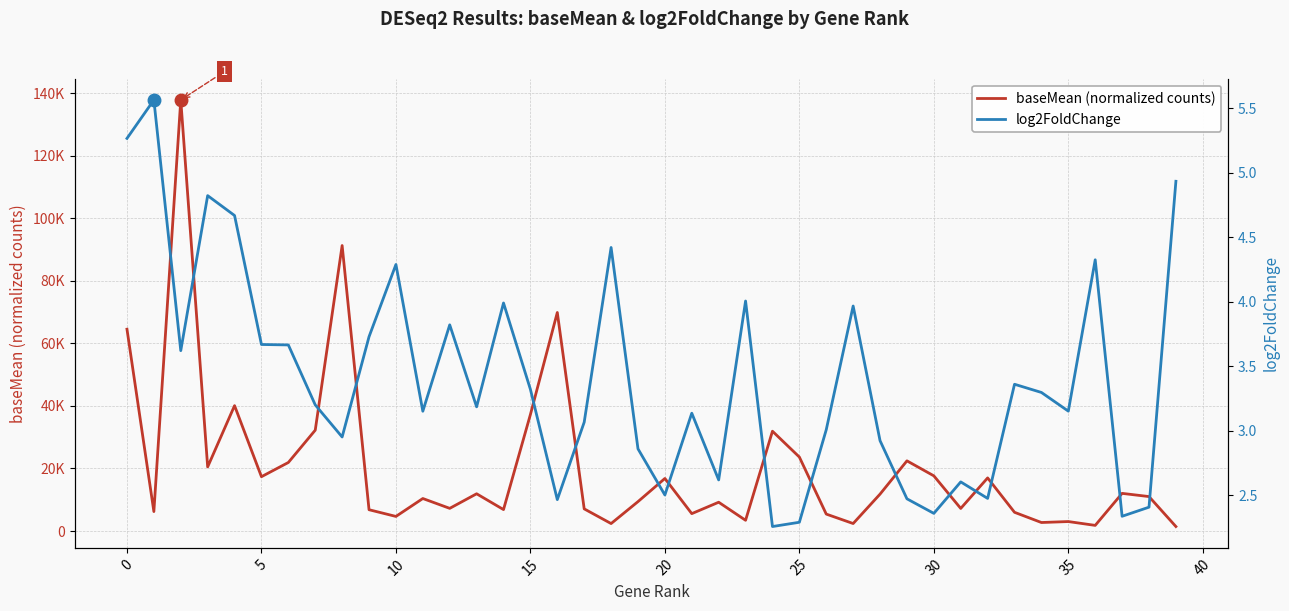

Does the chart display data point markers on the line(s)?

No